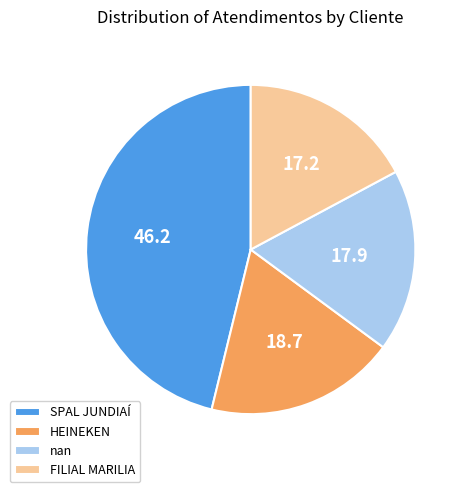

Is it true that nan is 18% of the pie?

True